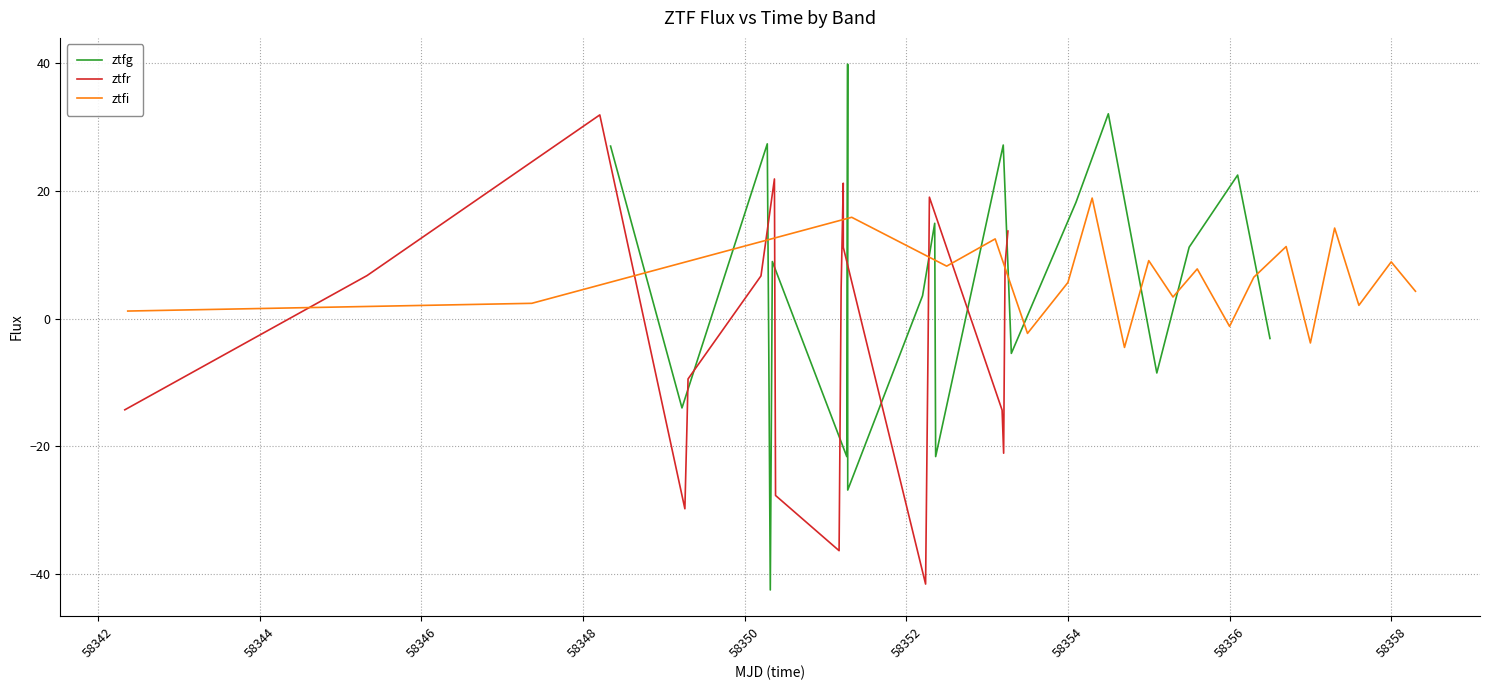

Which series has the largest total across all categories?

ztfi